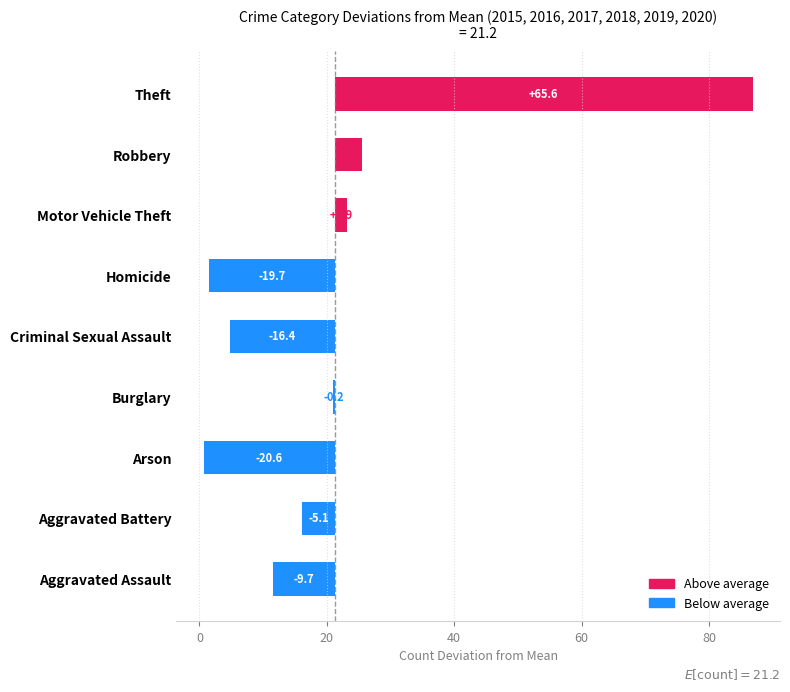

At how many categories does at least one series exceed 54?

1